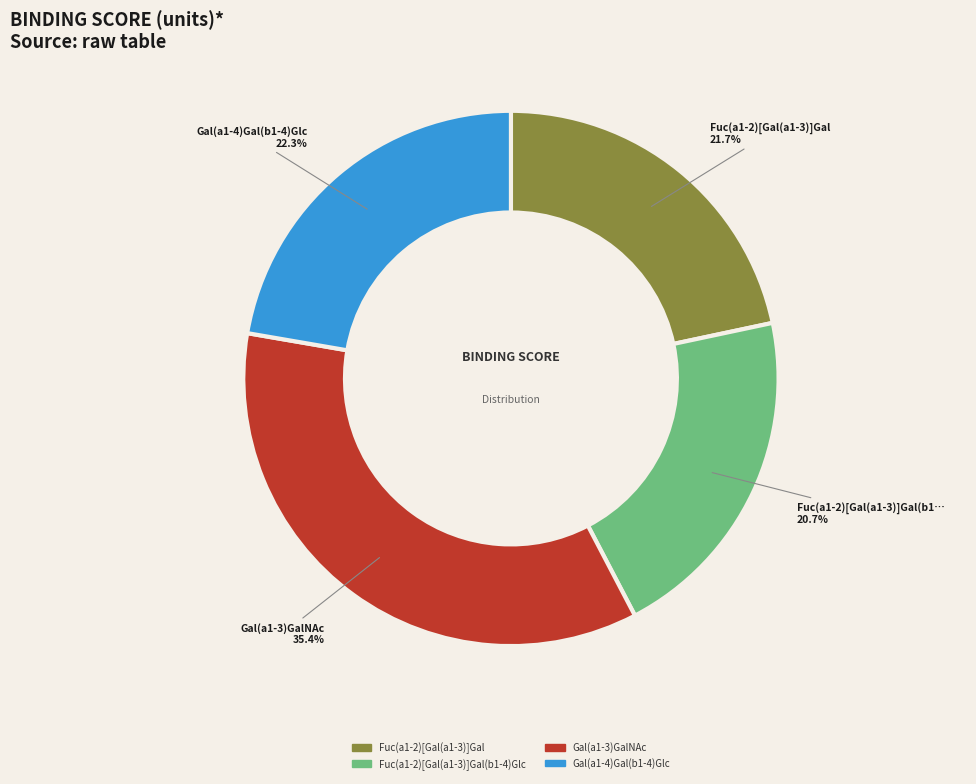

Is there a majority slice in this chart?

No